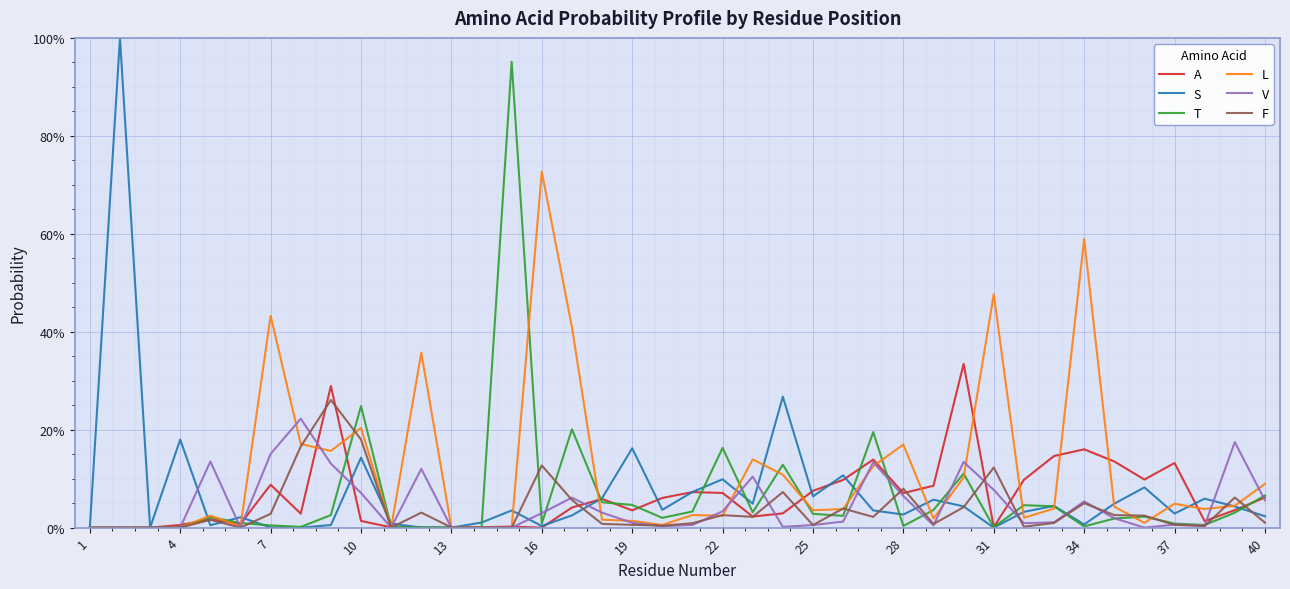

At which label is L closest to 0?

1